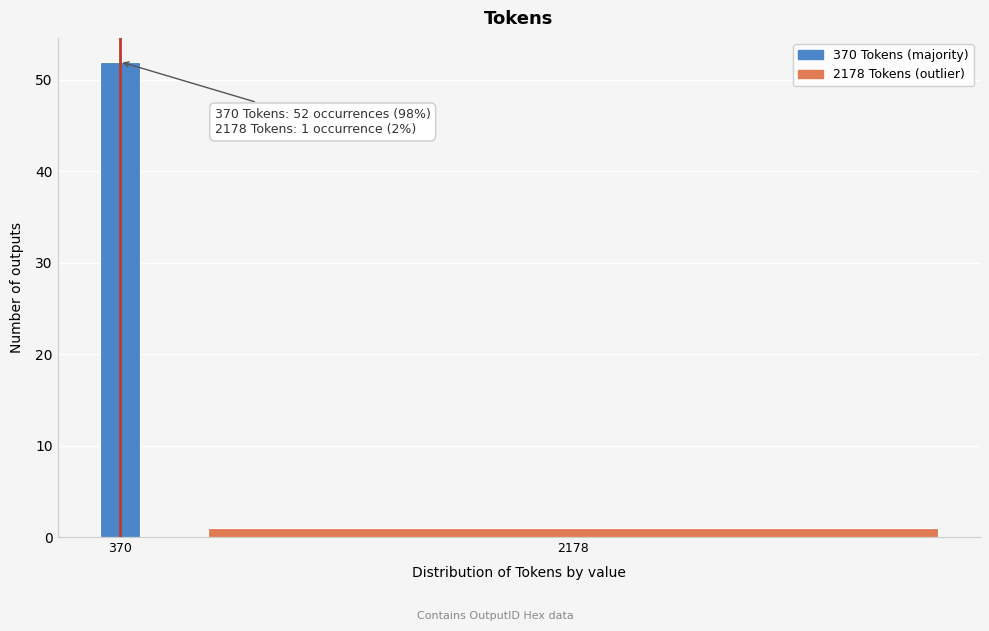

Reading left to right, what are all the values shown in this chart?

370=52	2178=1